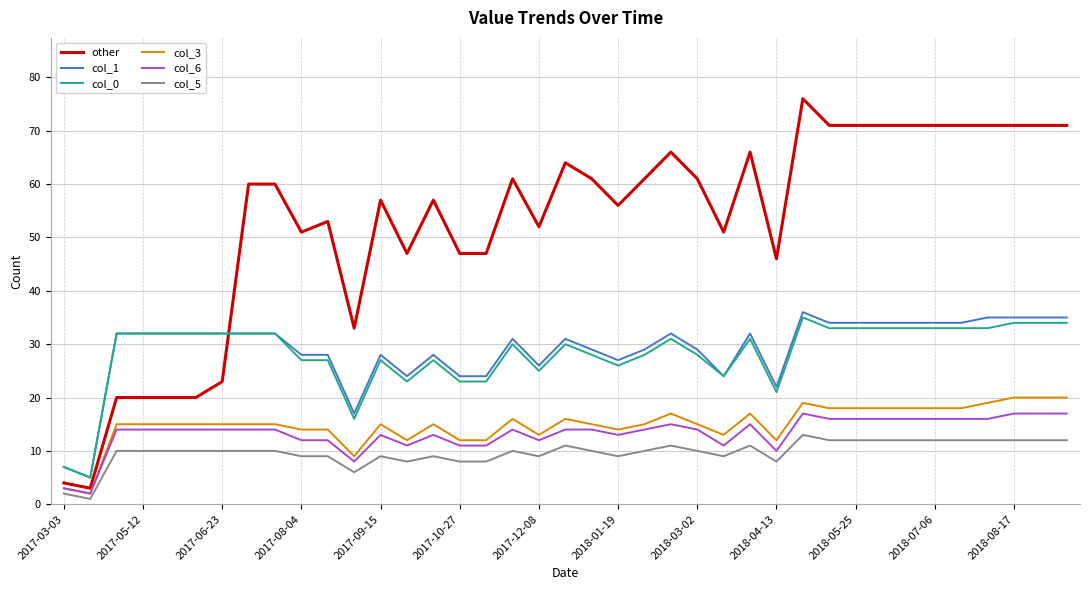

What is the minimum value shown in the chart?

1